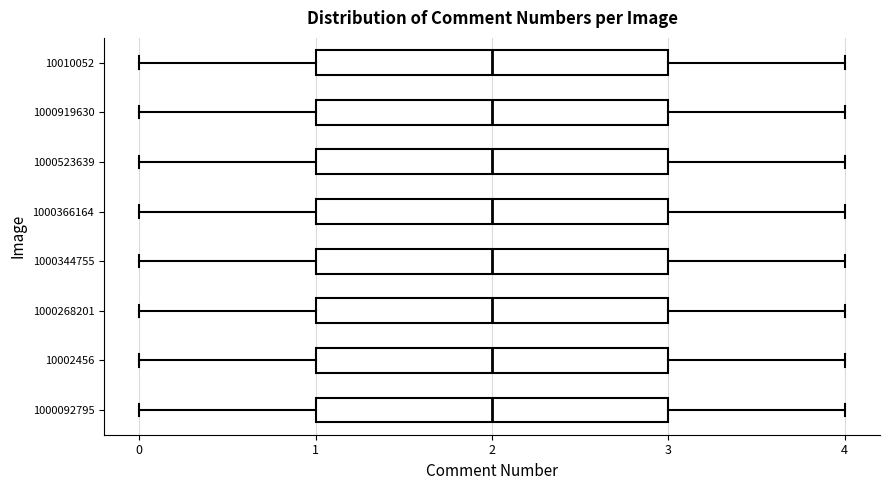

Where is the left edge of the box at y = 1000919630 on the x-axis? The values are not printed on the chart, so give them approximately, as read against the axis.

1